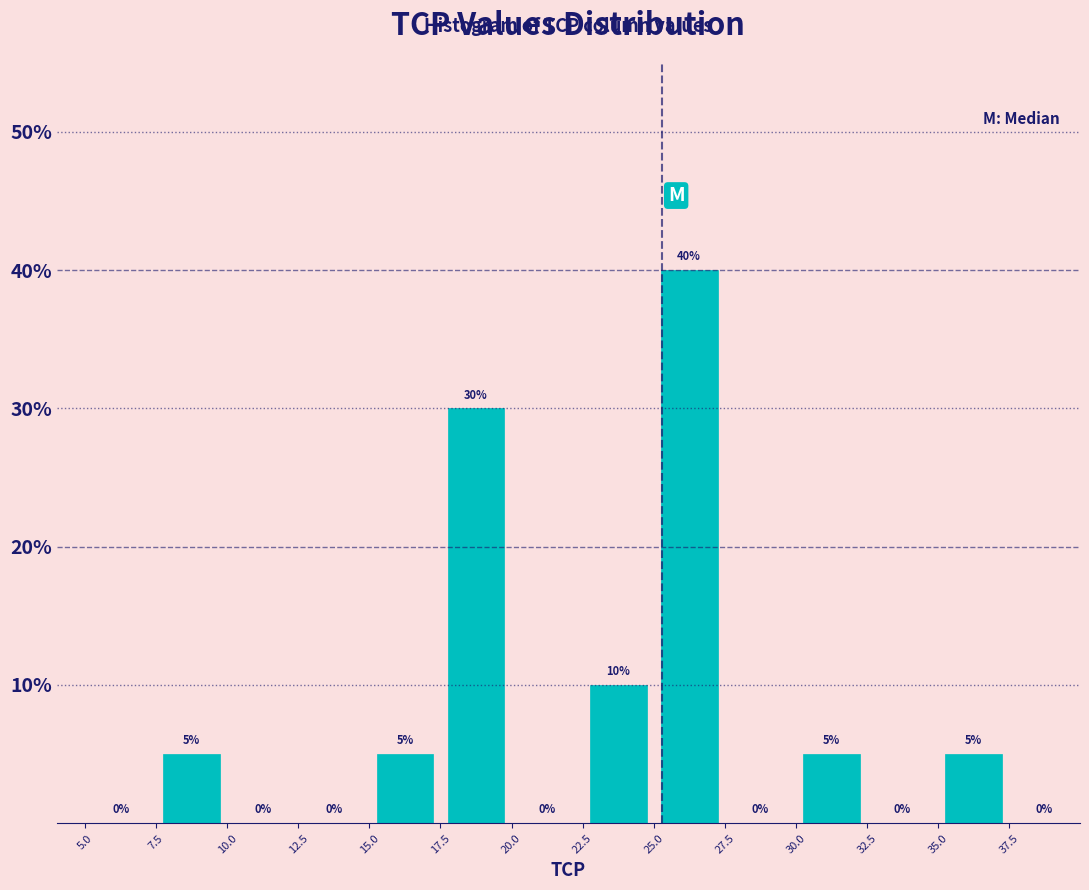

Reading left to right, transcribe this chart: for each bar, give the range it covers on the x-axis and its height.

5.0 to 7.5: 0
7.5 to 10.0: 5
10.0 to 12.5: 0
12.5 to 15.0: 0
15.0 to 17.5: 5
17.5 to 20.0: 30
20.0 to 22.5: 0
22.5 to 25.0: 10
25.0 to 27.5: 40
27.5 to 30.0: 0
30.0 to 32.5: 5
32.5 to 35.0: 0
35.0 to 37.5: 5
37.5 to 40.0: 0